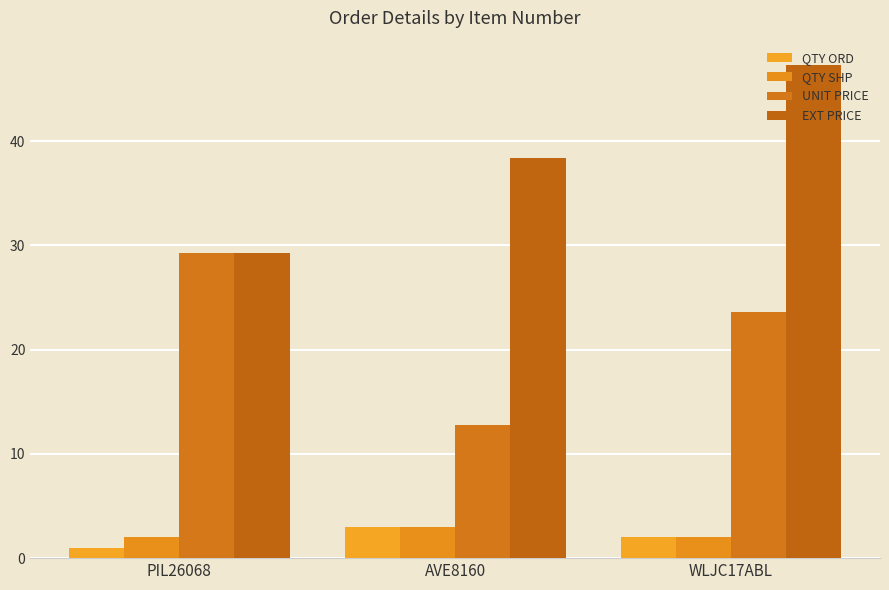

Reading left to right, what are all the values shown in this chart?

QTY ORD: 1.0	3.0	2.0
QTY SHP: 2.0	3.0	2.0
UNIT PRICE: 29.3	12.8	23.6
EXT PRICE: 29.3	38.4	47.3